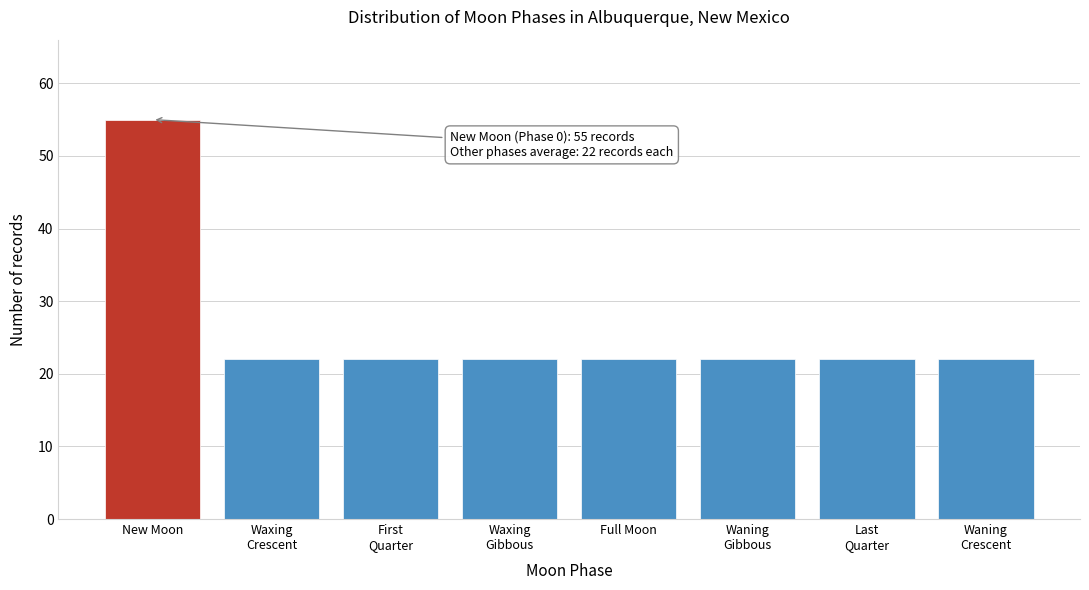

Reading left to right, transcribe all the data shown in this chart.

55	22	22	22	22	22	22	22